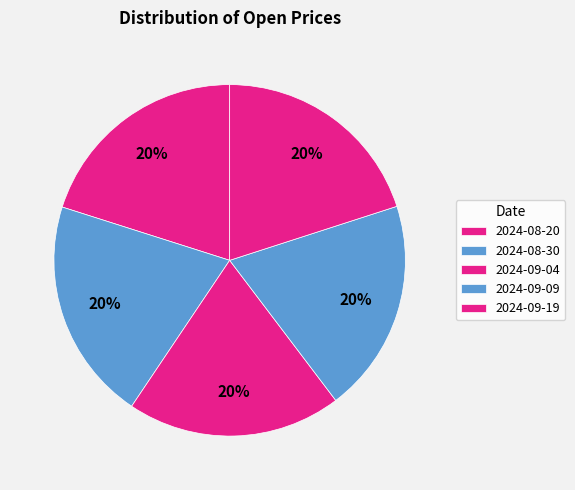

Is it true that 2024-08-30 is 20% of the pie?

True